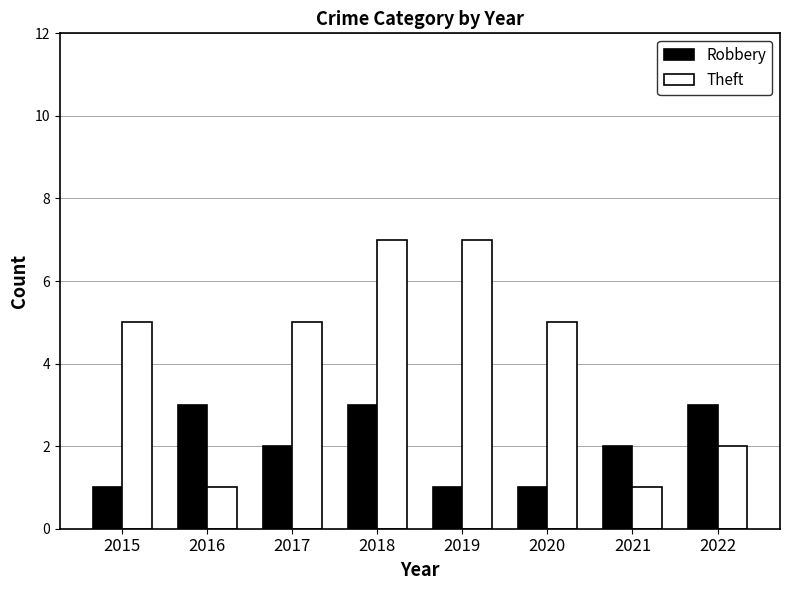

List the series in order of their peak value, lowest first.

Robbery, Theft